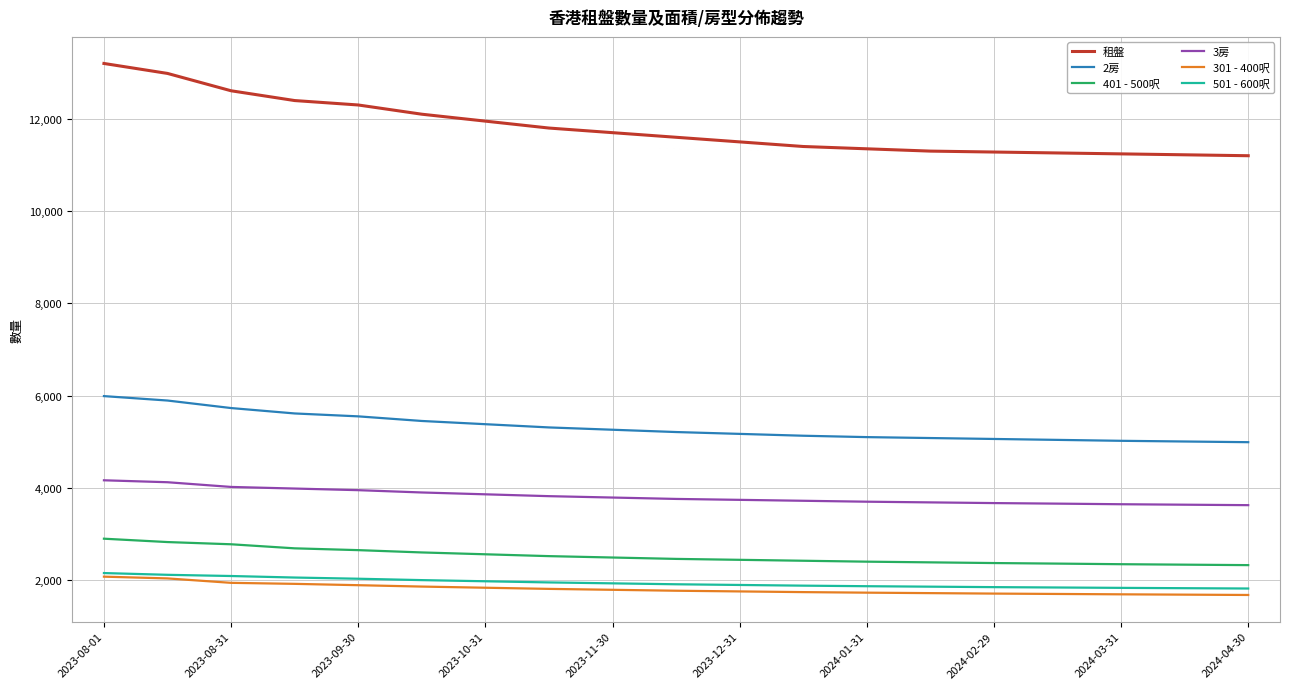

Which series has the widest spread of values?

租盤